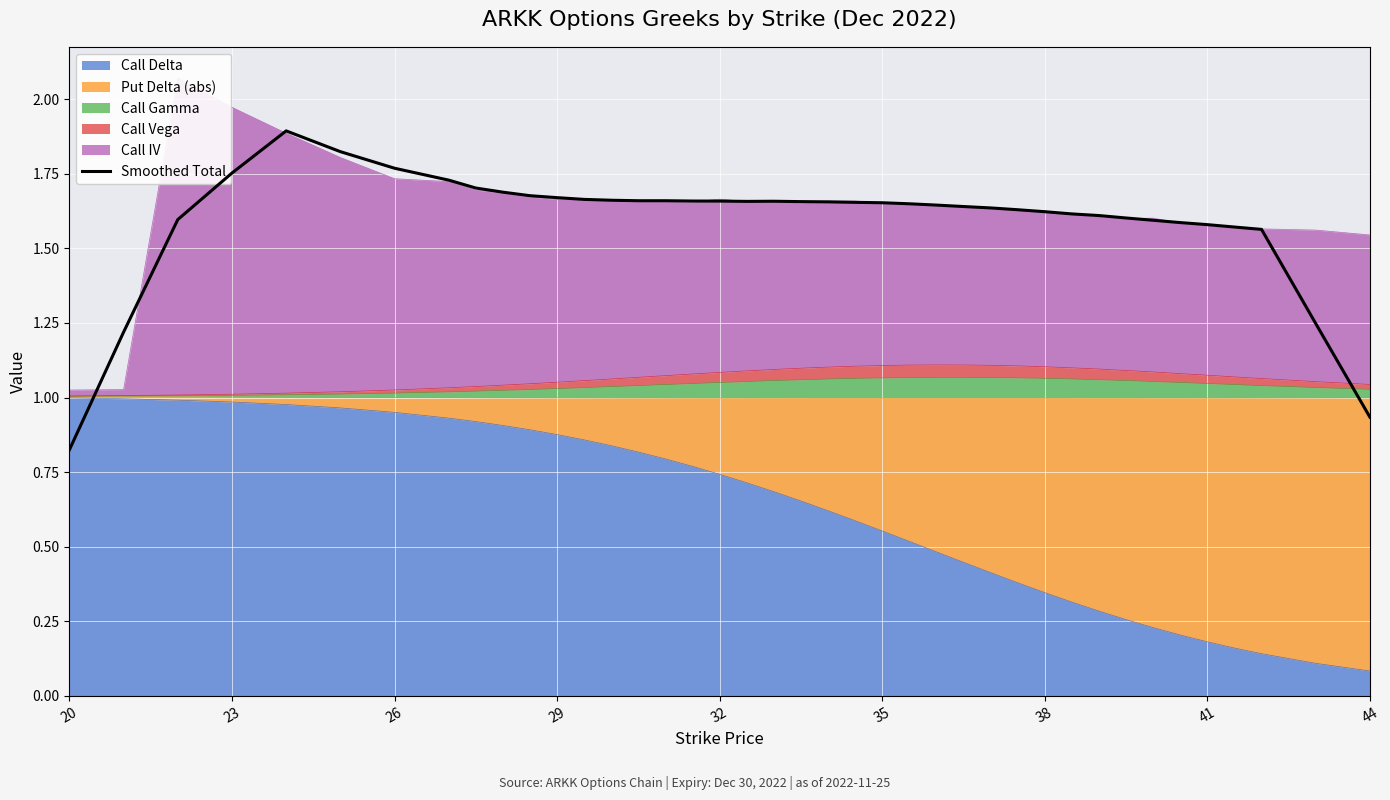

Where does the data first go above 1?

23